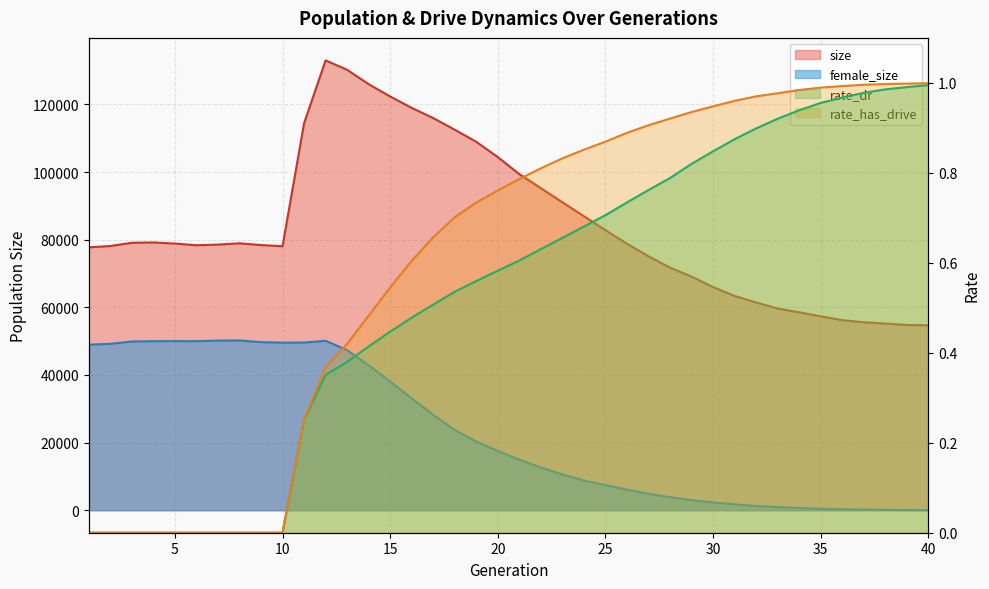

Is it true that rate_dr equals 0.0 at 2?

True